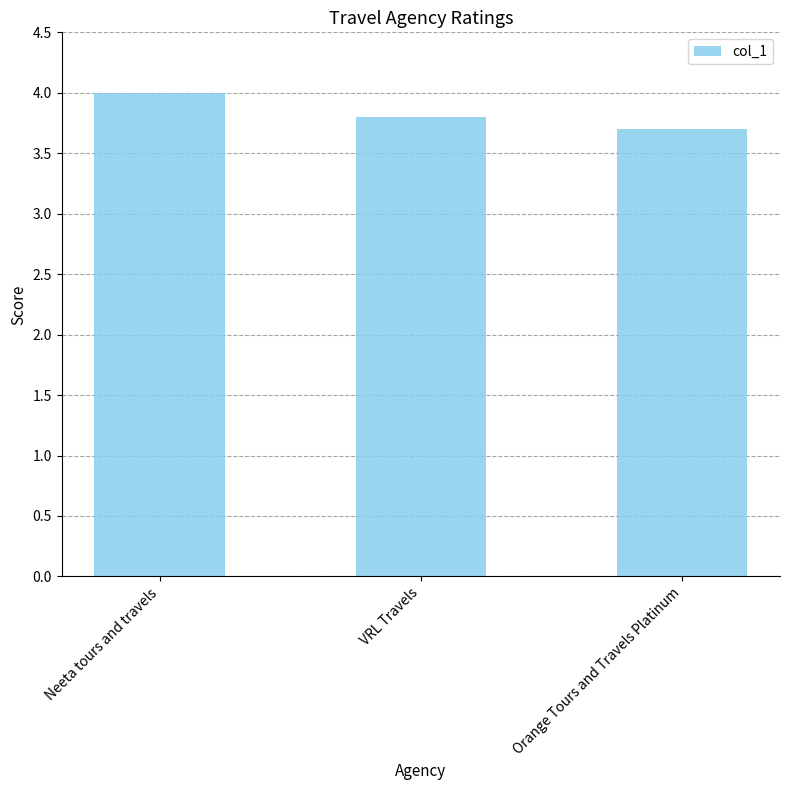

What is the smallest value displayed?

3.7